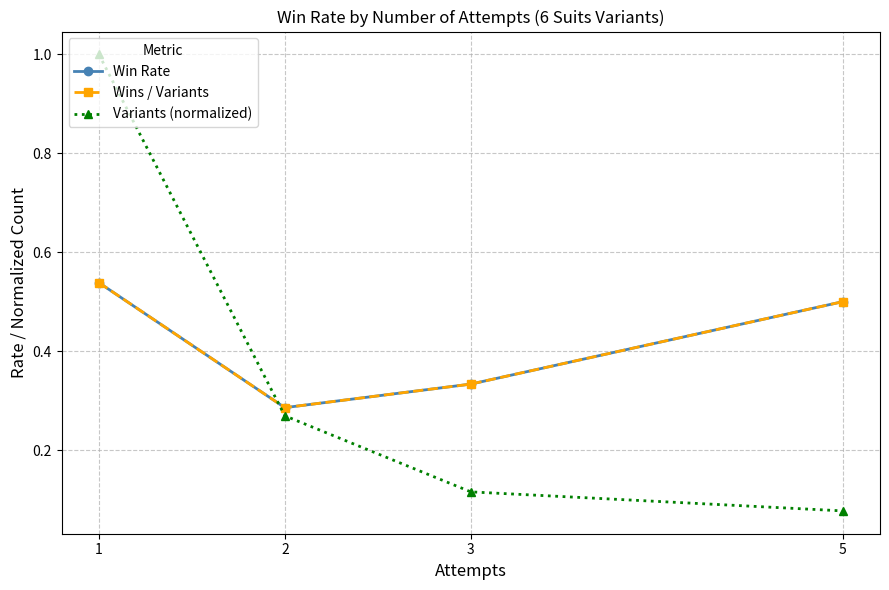

At how many categories does at least one series exceed 0?

4